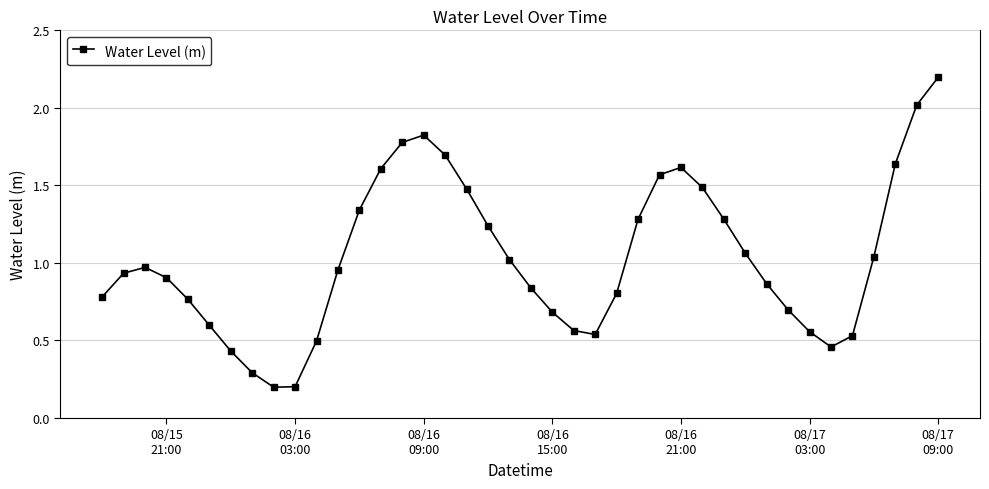

What is the maximum value shown in the chart?

2.2